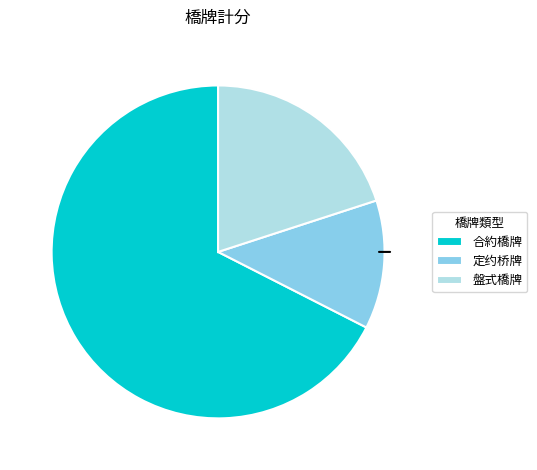

Rank the categories by value from highest to lowest.

合約橋牌, 盤式橋牌, 定约桥牌